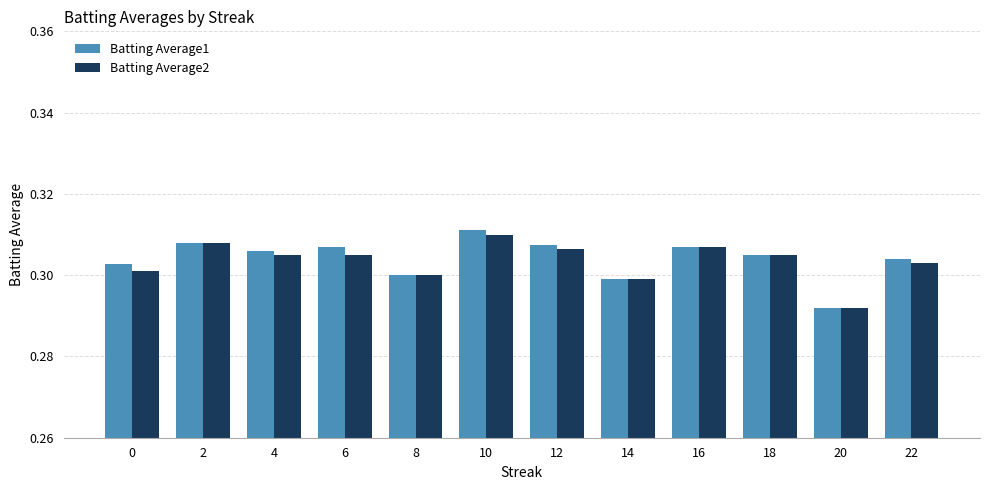

What is the total value across all series at 10?

0.6